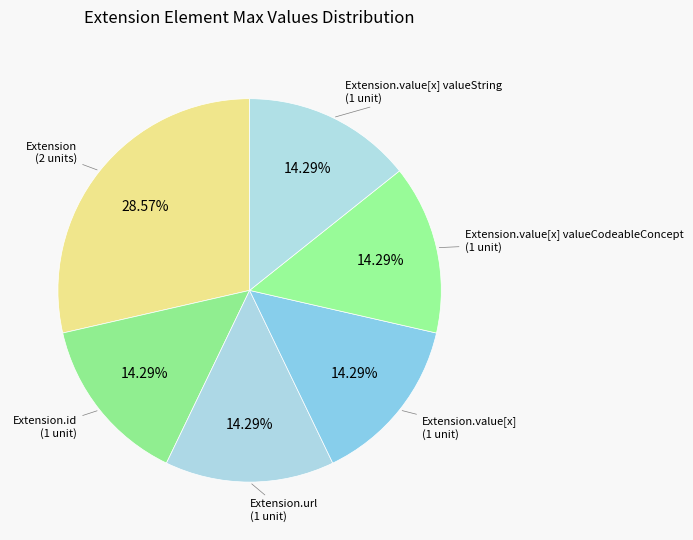

How many segments does this pie chart have?

6